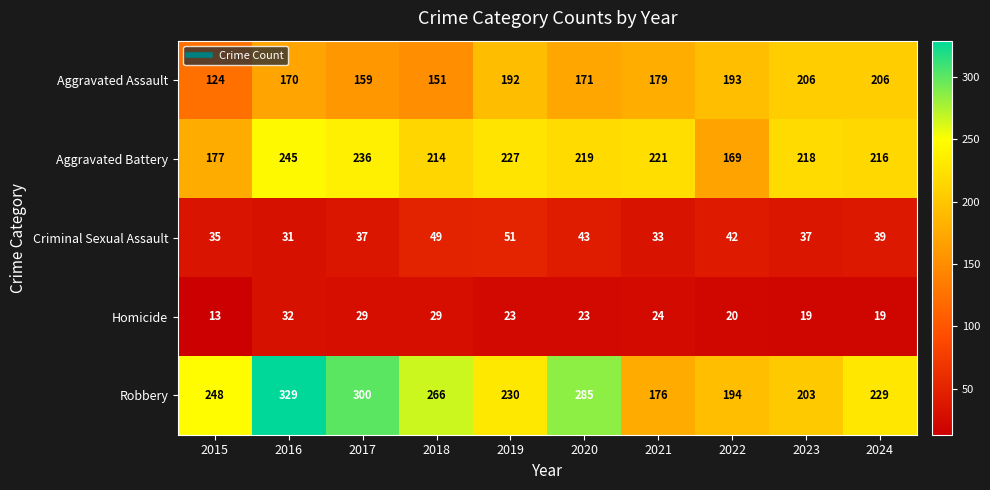

What is the total value across all series at 2022?

618